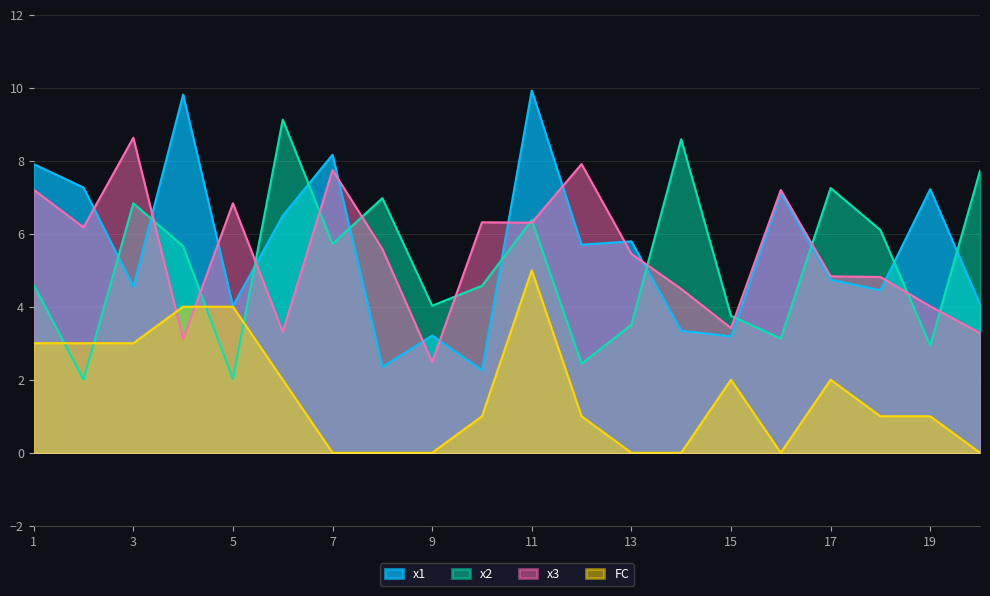

What is the greatest value displayed?

9.9